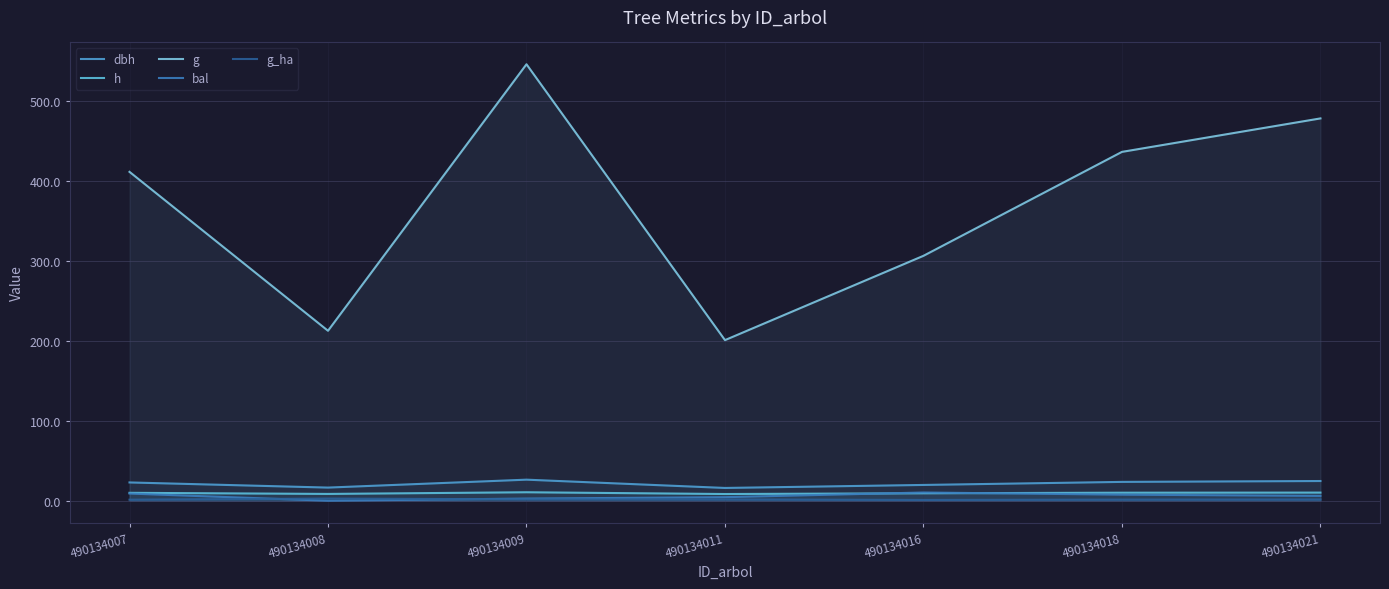

True or false: dbh and bal intersect in this chart.

False